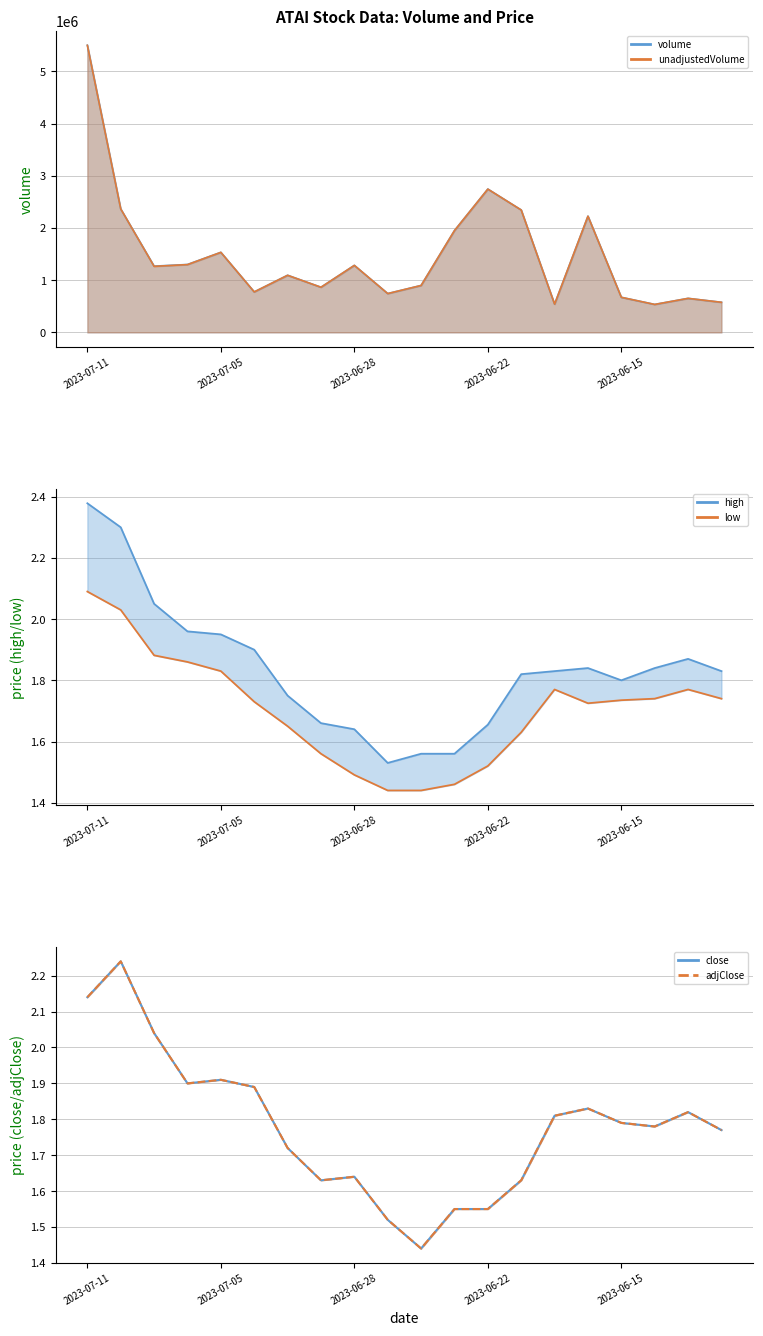

At how many categories does at least one series exceed 2?

3